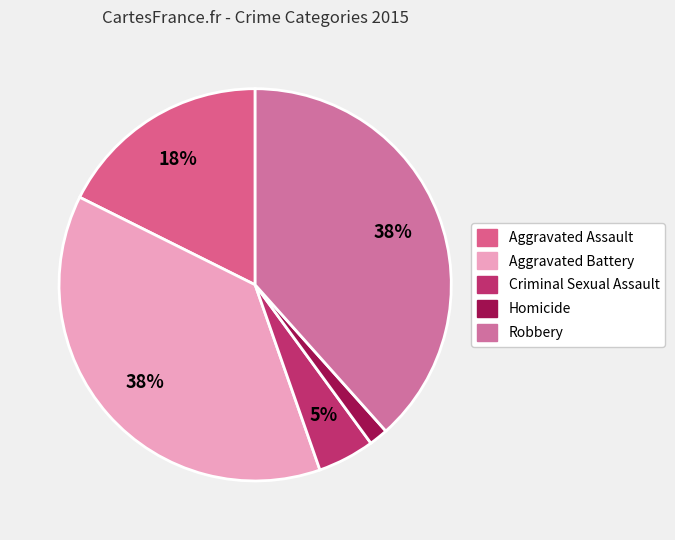

Count the number of slices in the pie.

5